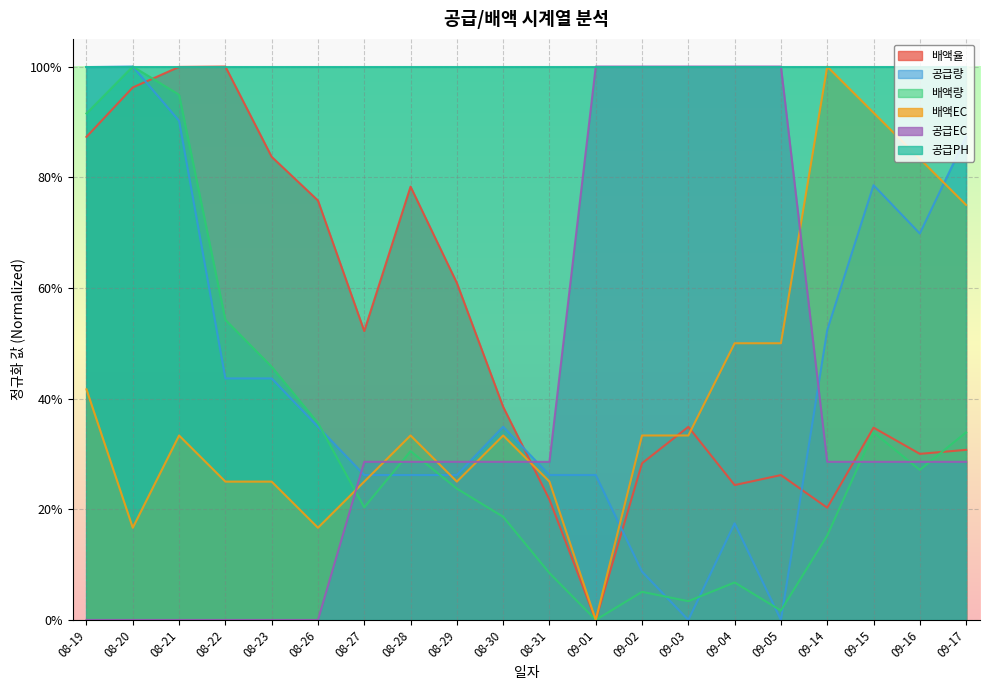

What is the label of the 15th point from the right?

08-26